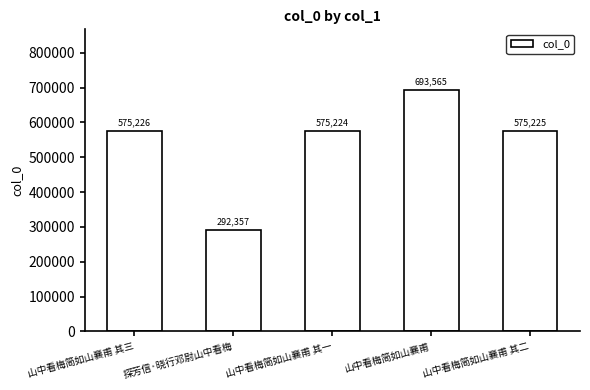

What is the label of the 3rd bar from the left?

山中看梅简如山襄甫 其一